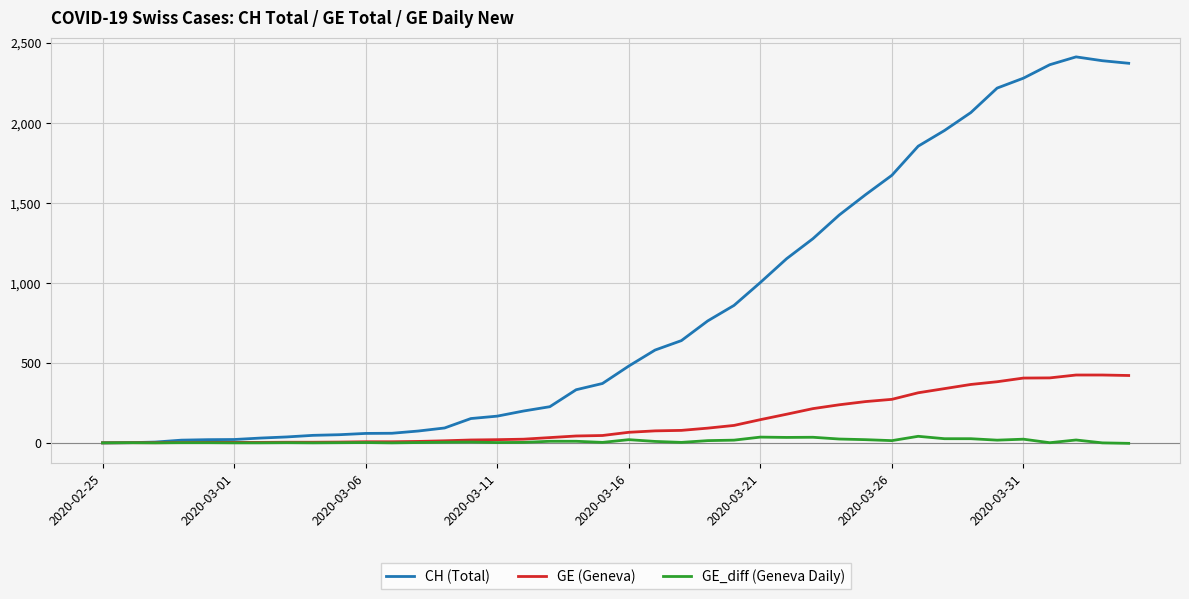

What is the difference between the maximum and minimum values in the GE_diff (Geneva Daily) series?

44